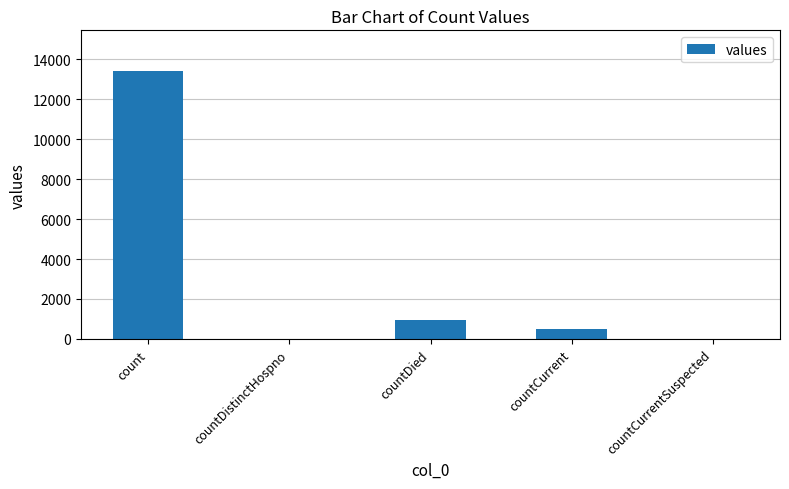

Reading left to right, what are all the values shown in this chart?

count=13426	countDistinctHospno=0	countDied=953	countCurrent=506	countCurrentSuspected=0